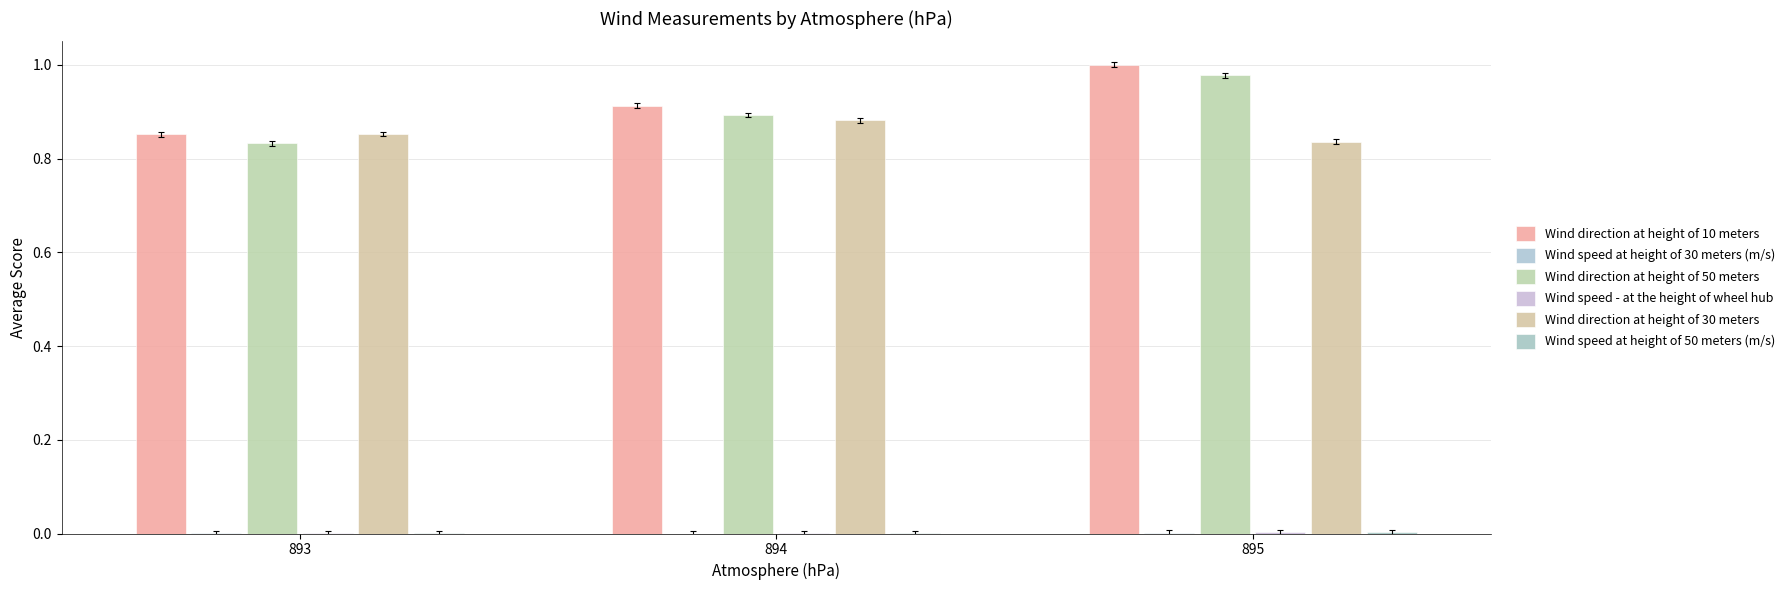

What is the spread (max minus min) of values at 895?

1.0